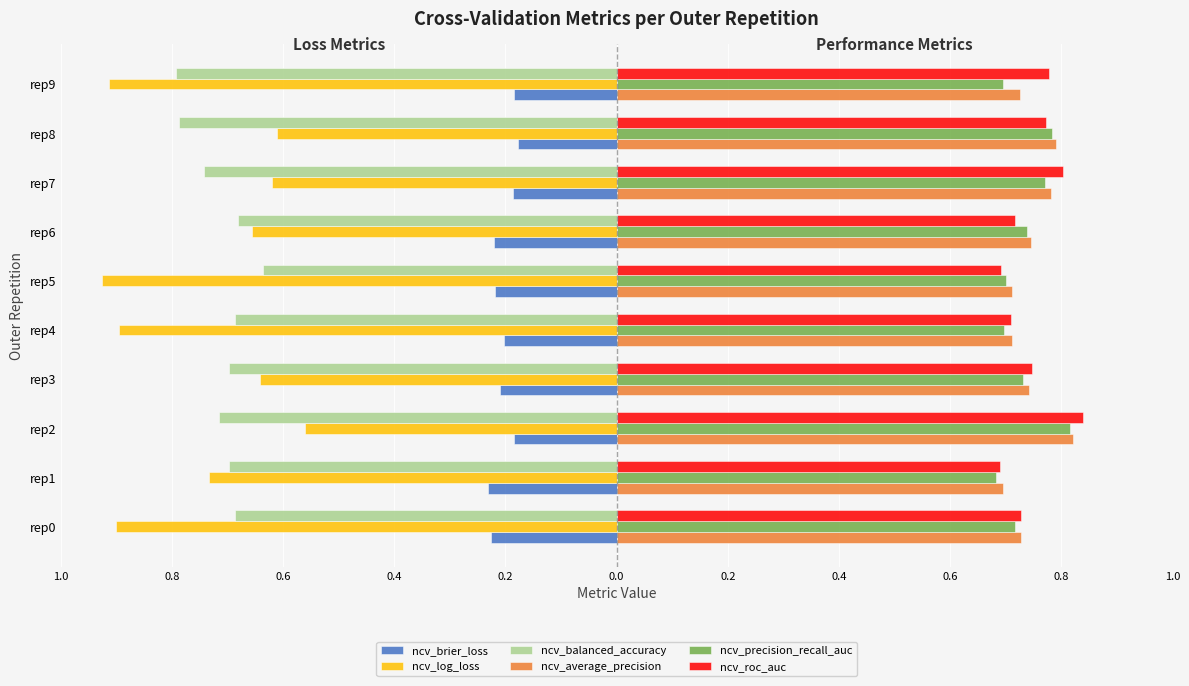

At how many categories does at least one series exceed 0?

10